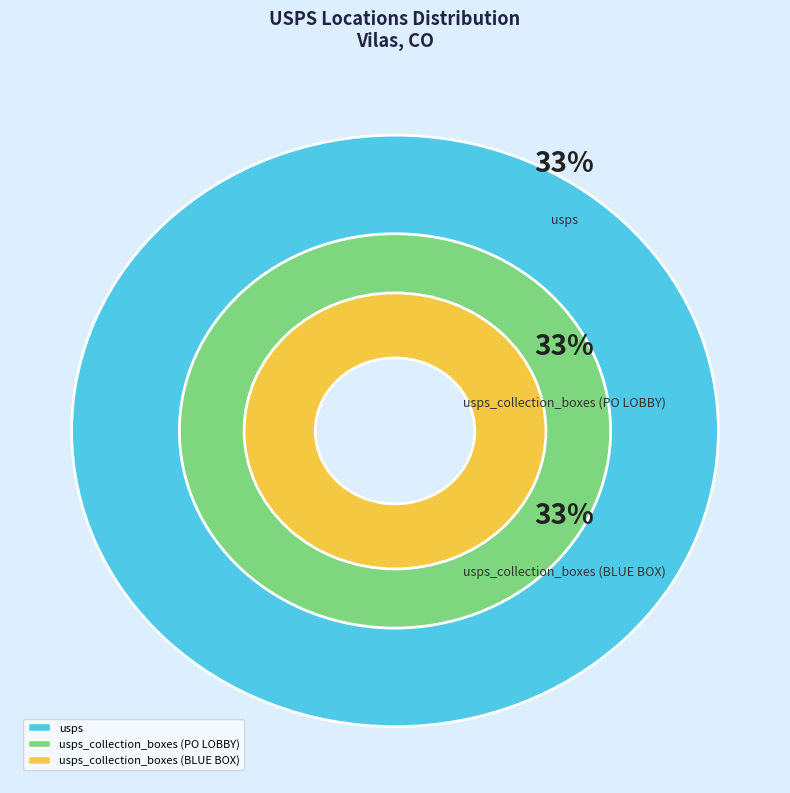

Count the number of slices in the pie.

3